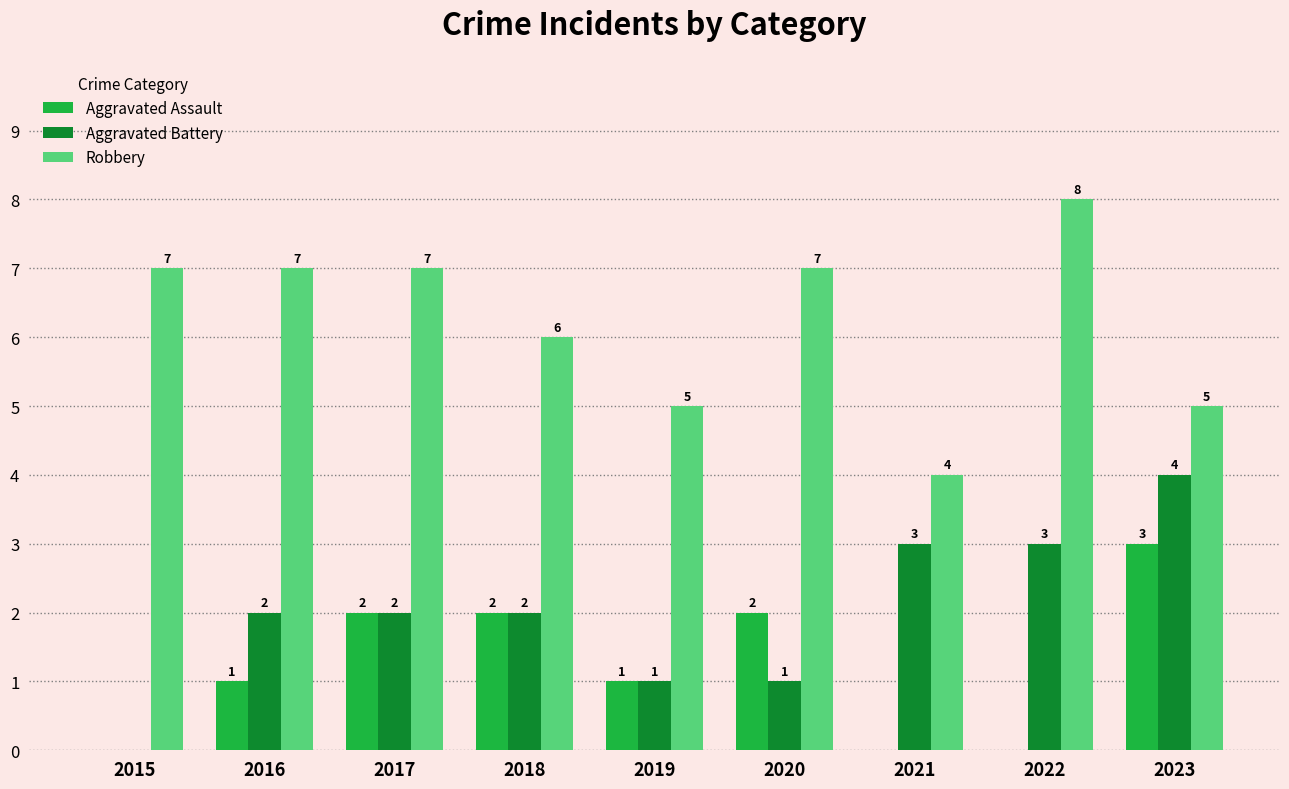

What is the greatest value displayed?

8